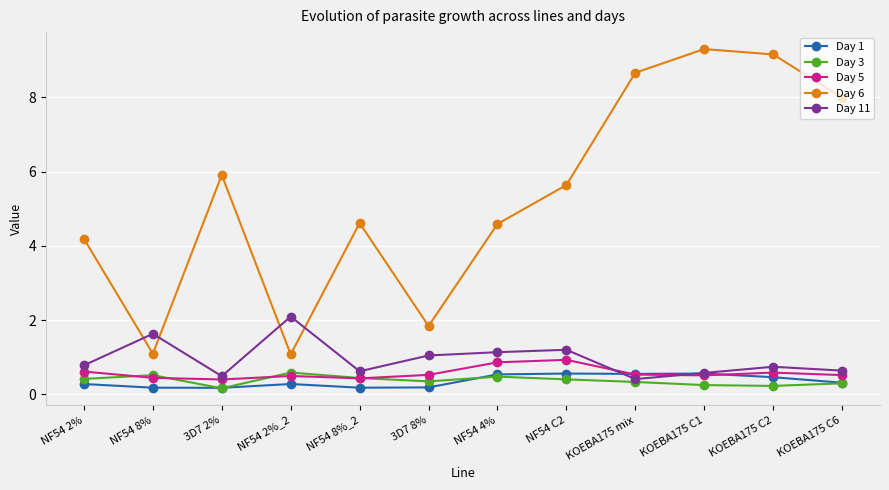

What is the value of the Day 5 point at the 12th from the left?

0.5